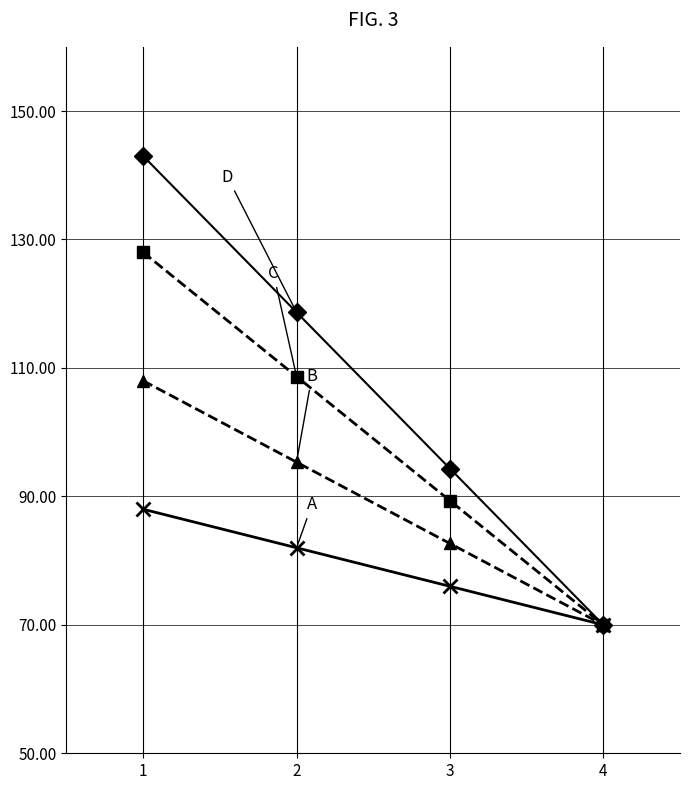

What is the spread (max minus min) of values at 3?

18.3